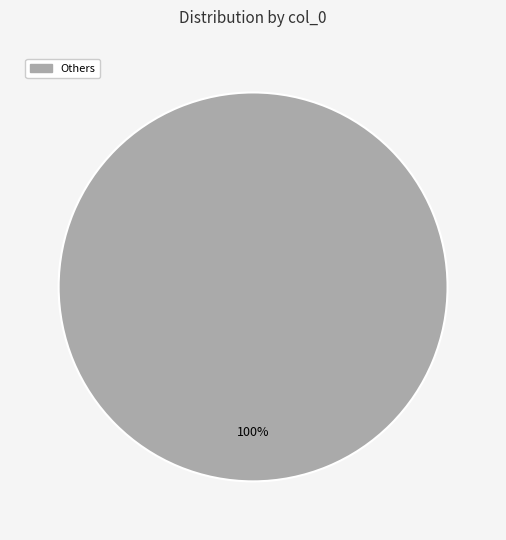

Does any single category account for the majority?

Yes